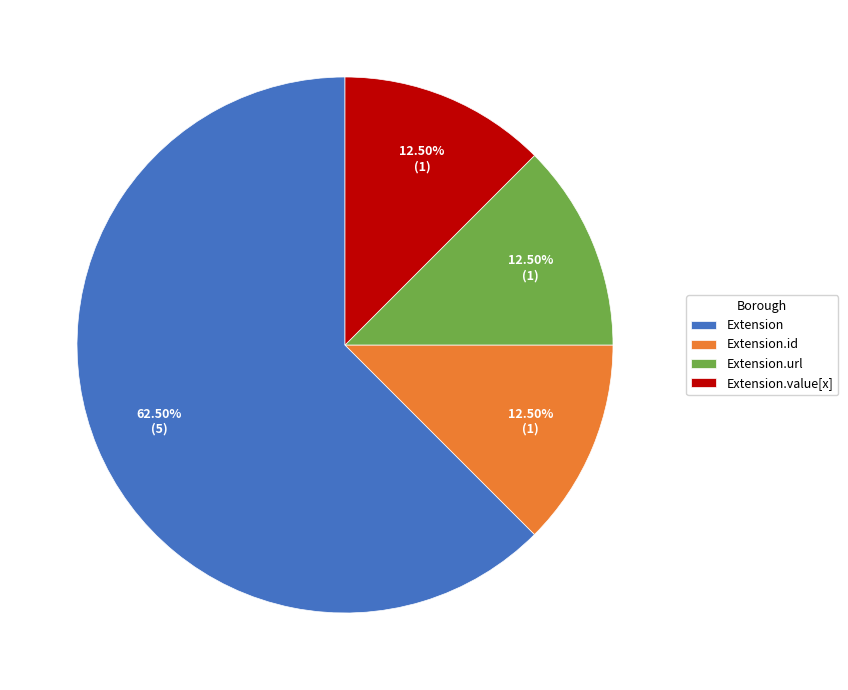

Combined, do Extension and Extension.value[x] account for over 50%?

Yes